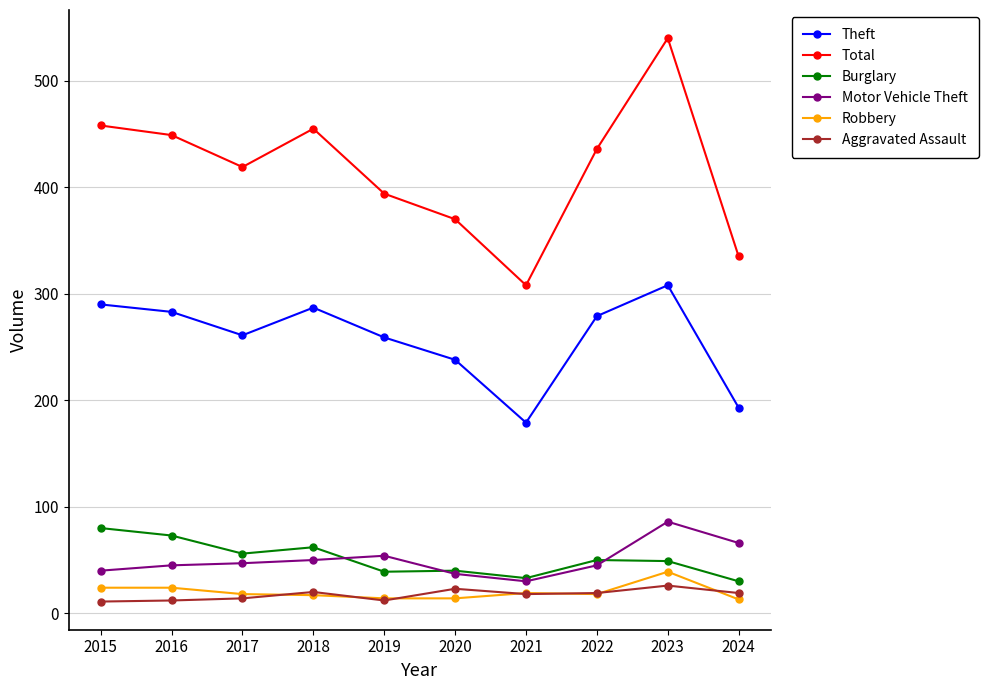

The value of Burglary at 2020 is 40. True or false?

True